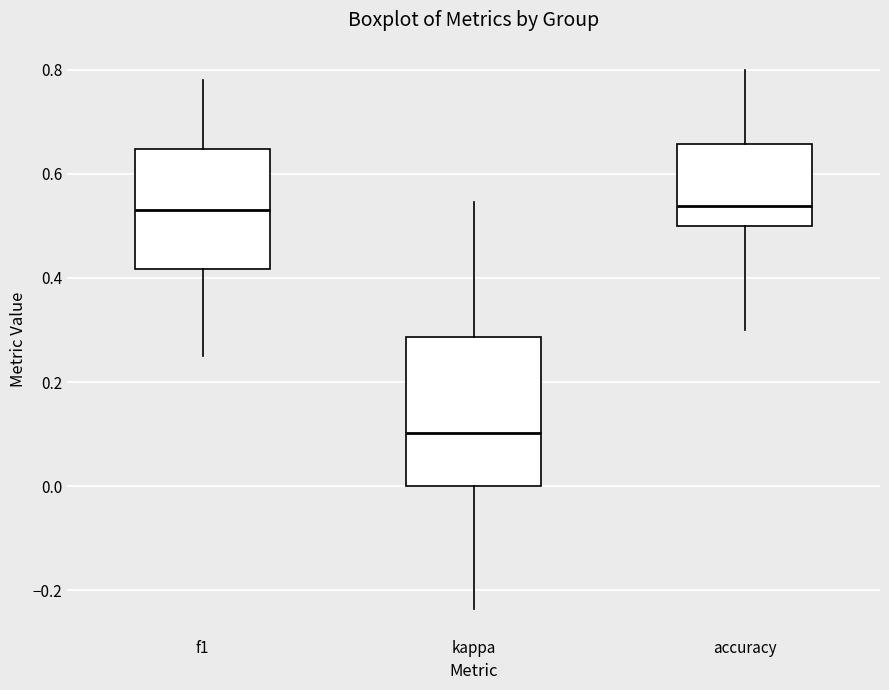

Reading left to right, transcribe this box plot: for each box, give where its median line is, the range the box spans, and where its two whiskers end, as read against the y-axis. The values are not printed on the chart, so give them approximately, as read against the axis.

f1: median 0.52, box 0.42 to 0.64, whiskers 0.26 to 0.78
kappa: median 0.10, box 0.00 to 0.28, whiskers -0.24 to 0.54
accuracy: median 0.54, box 0.50 to 0.66, whiskers 0.30 to 0.80